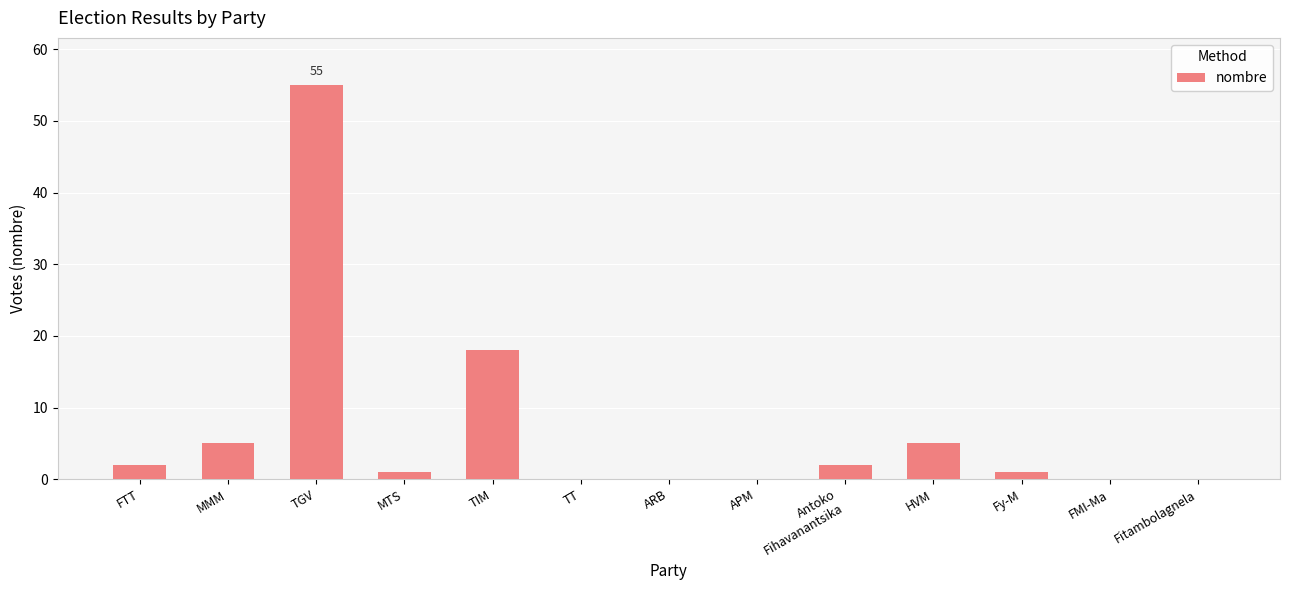

Where is the data nearest to the value 27?

TIM